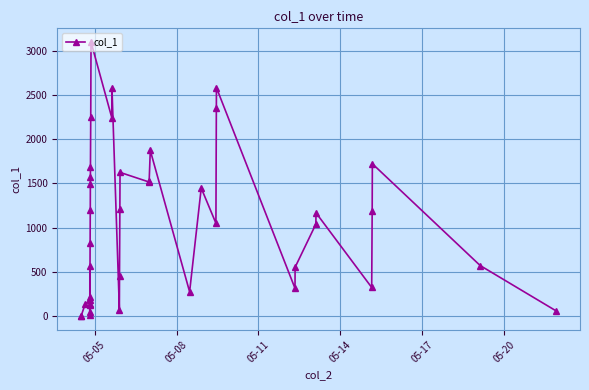

What is the difference between the maximum and minimum values?

3097.3